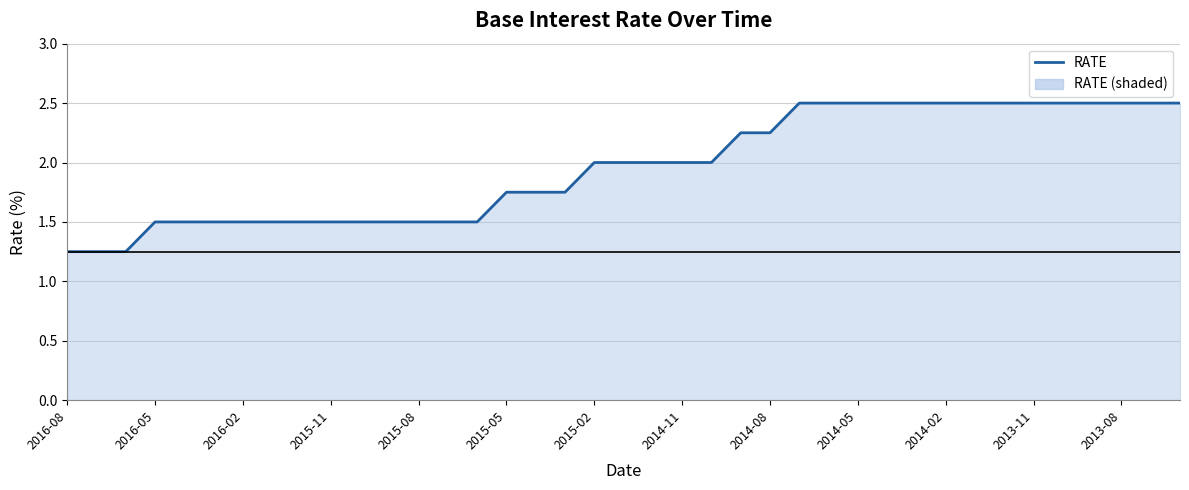

What is the difference between the second highest and minimum values?

1.2